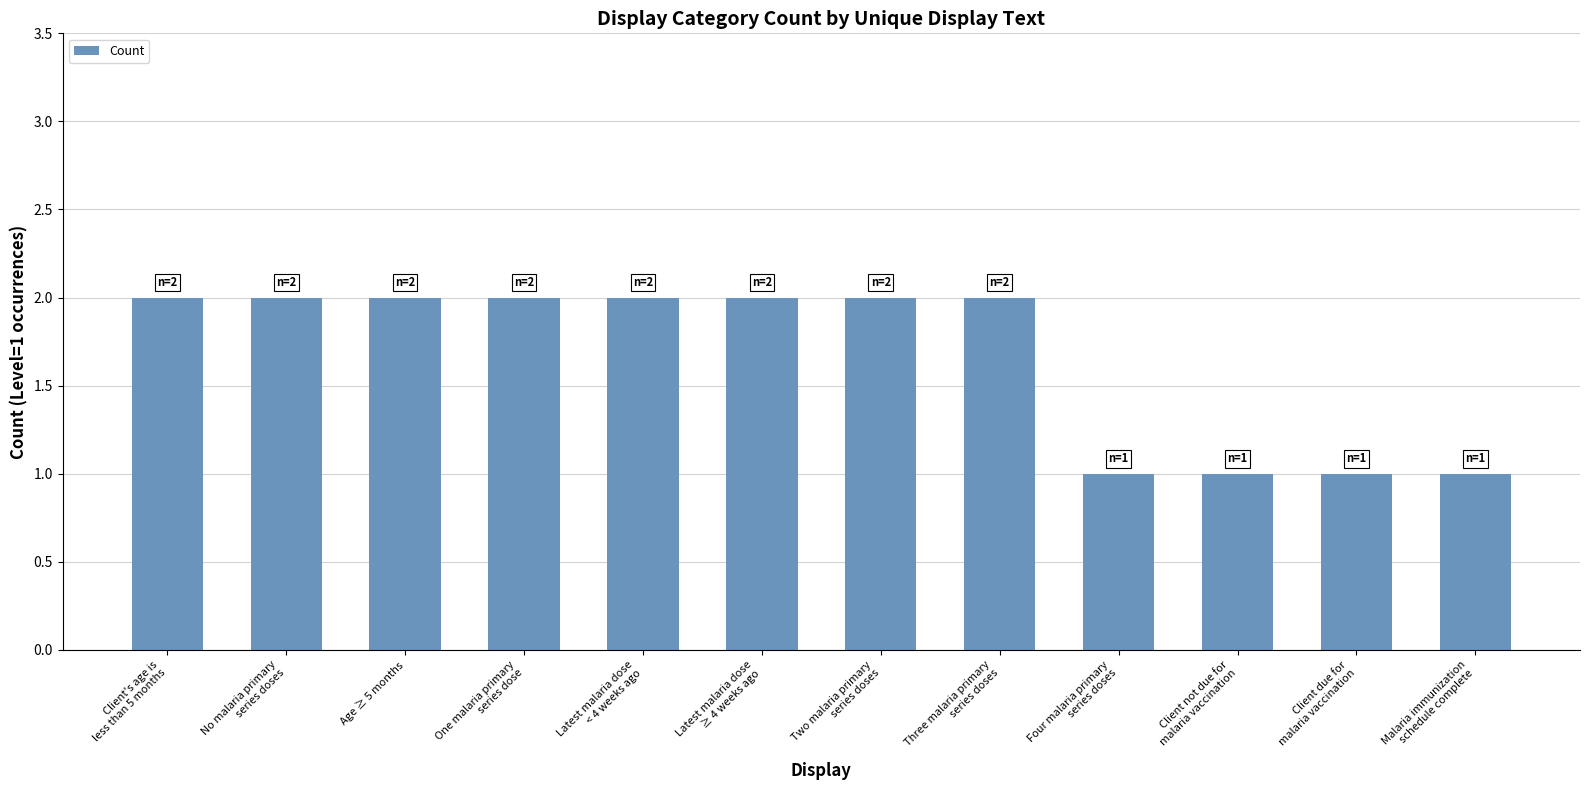

Reading left to right, extract all data points from this chart.

2	2	2	2	2	2	2	2	1	1	1	1